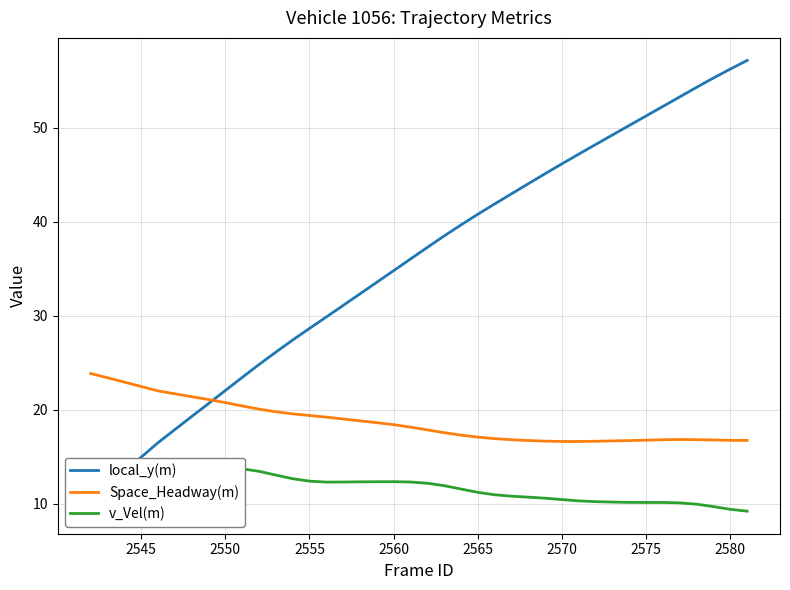

What is the smallest value displayed?

9.2